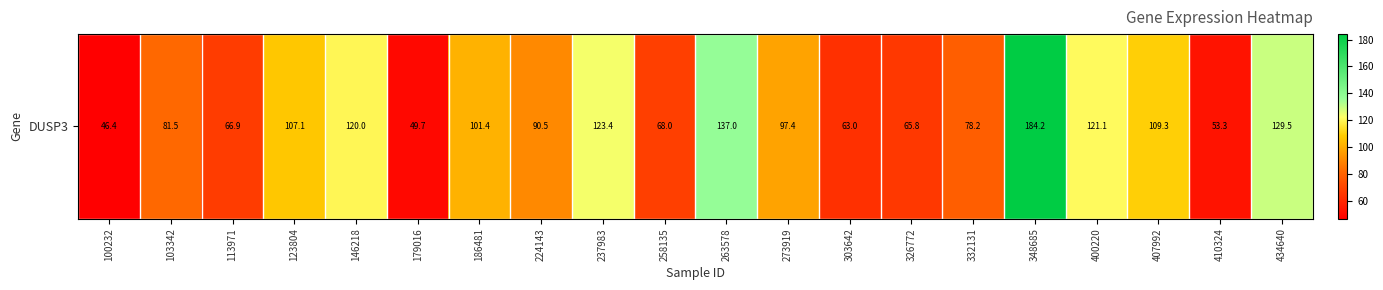

What is the difference between the values at 123804 and 410324?

53.8